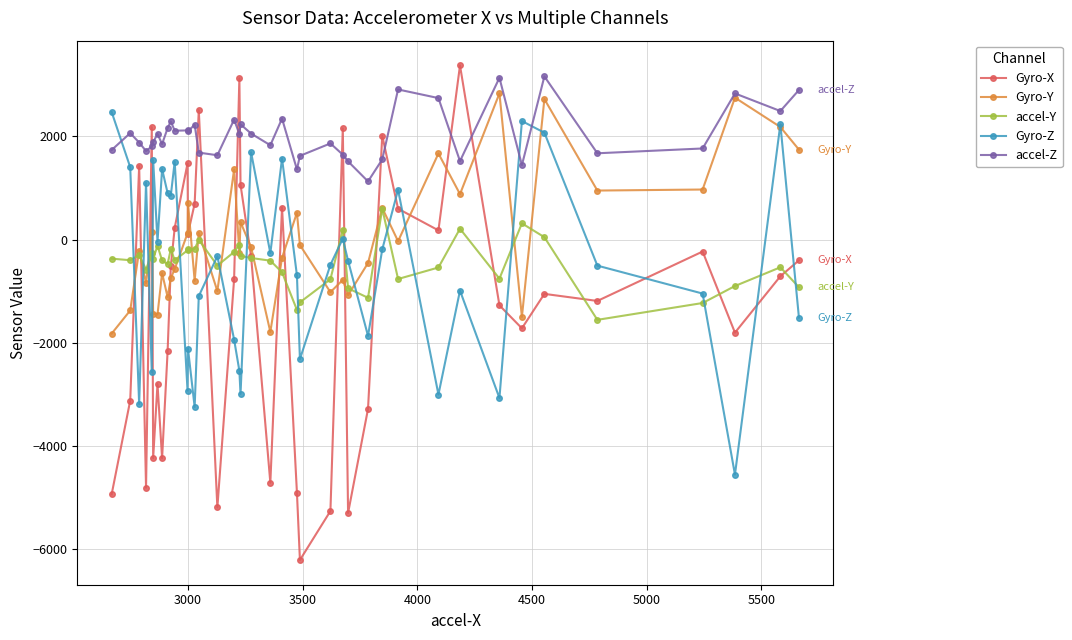

What is the lowest value of the Gyro-Z series?

-4551